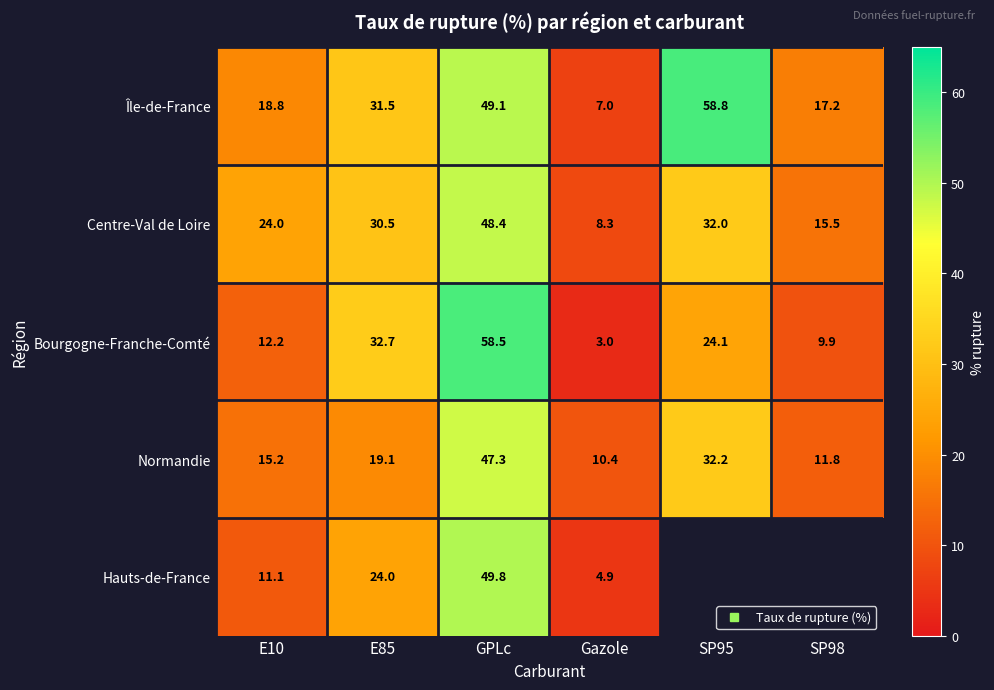

Is it true that Hauts-de-France equals 11.1 at E10?

True